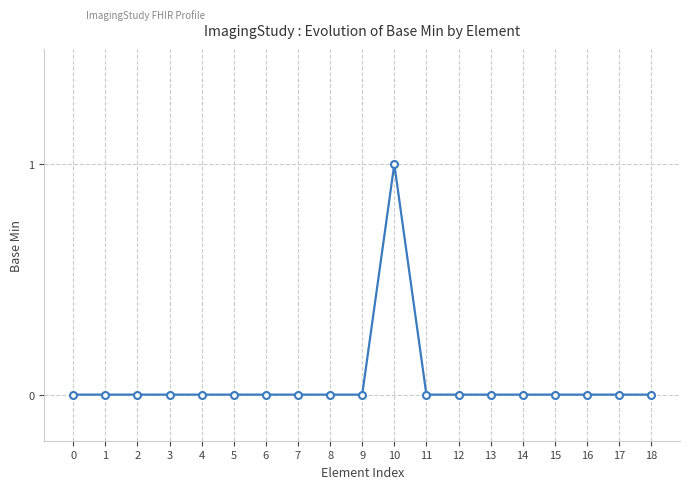

True or false: the data shows 0 at 5.

True